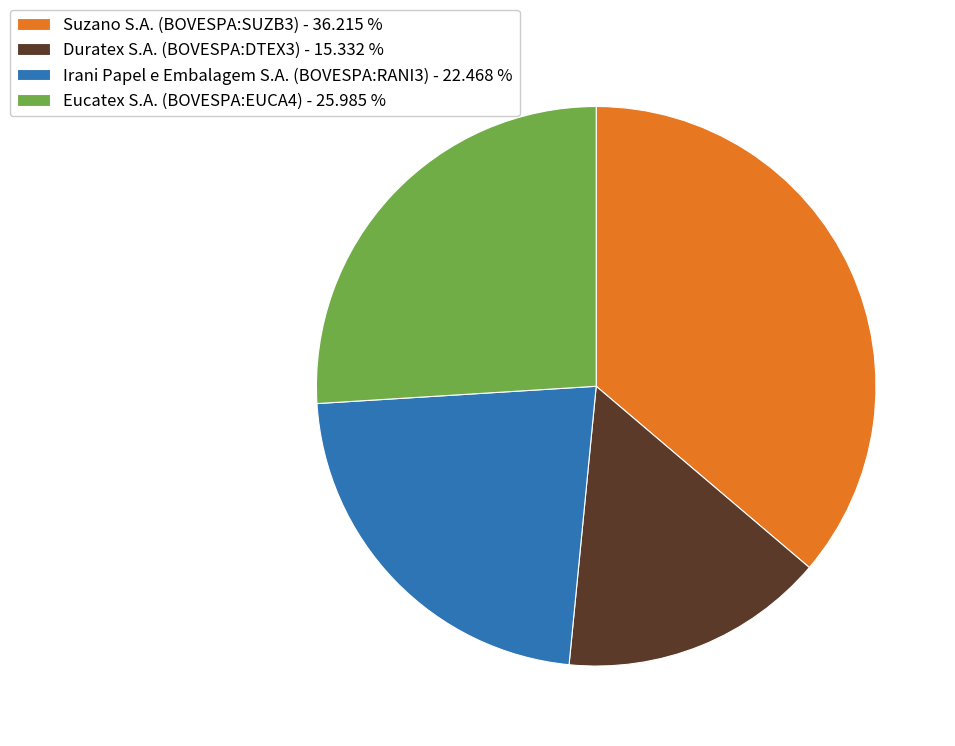

Does Eucatex S.A. (BOVESPA:EUCA4) - 25.985 % represent more than half of the total?

No